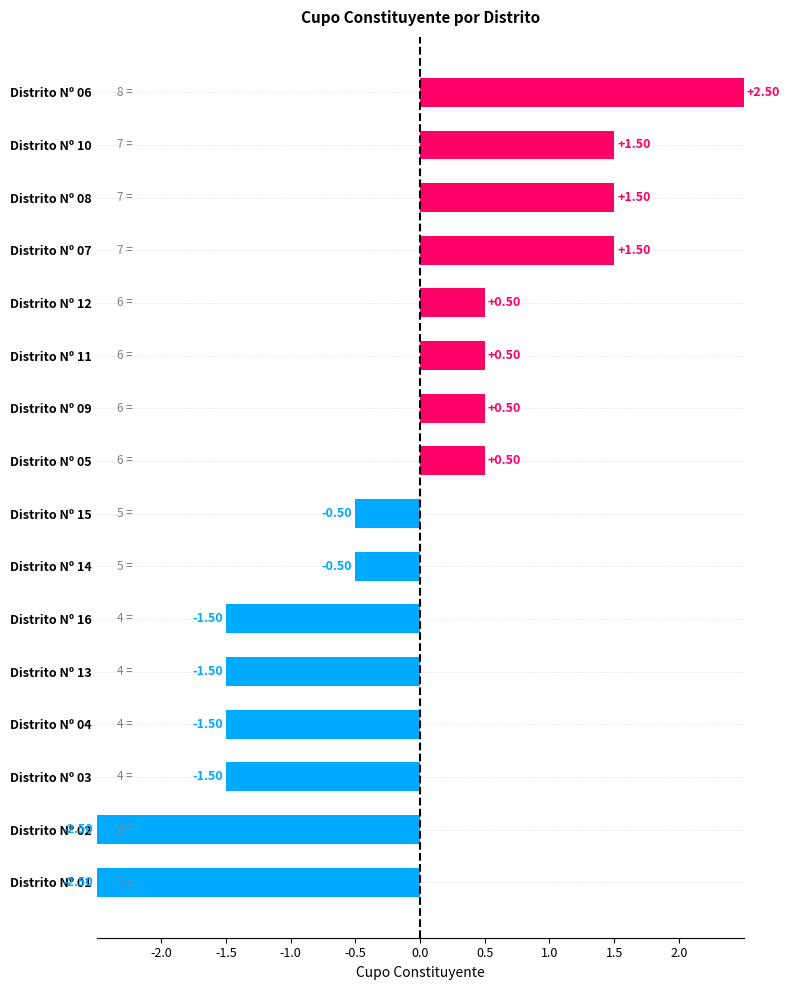

What is the sum of all values?

-3.0